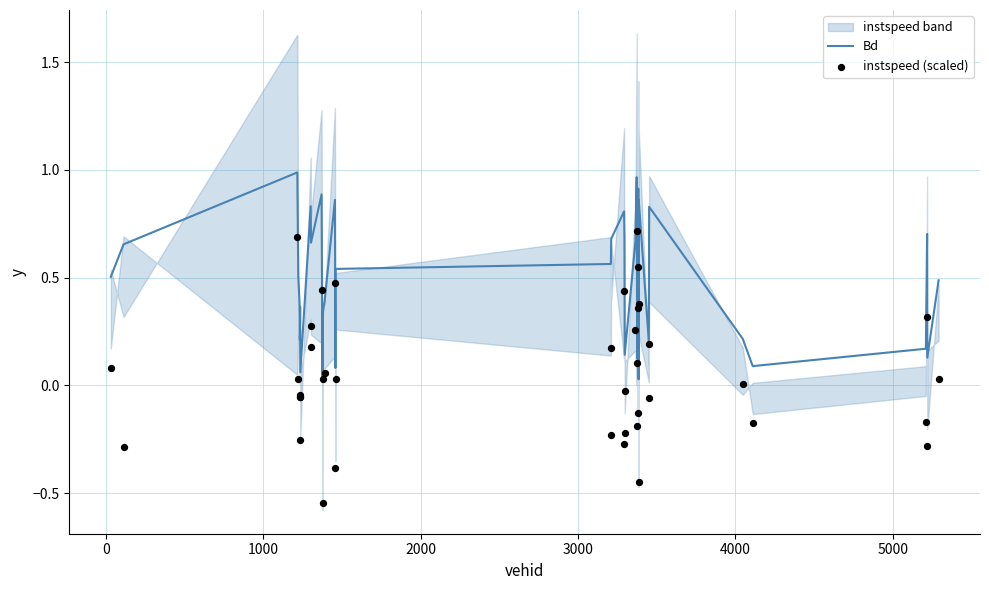

What are all the series names shown in the legend?

Bd, instspeed (scaled)